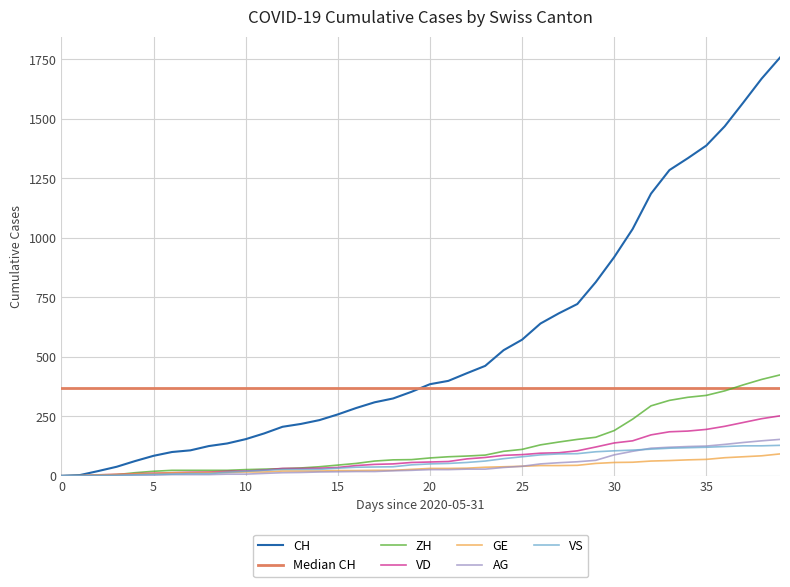

True or false: GE and VD intersect in this chart.

False